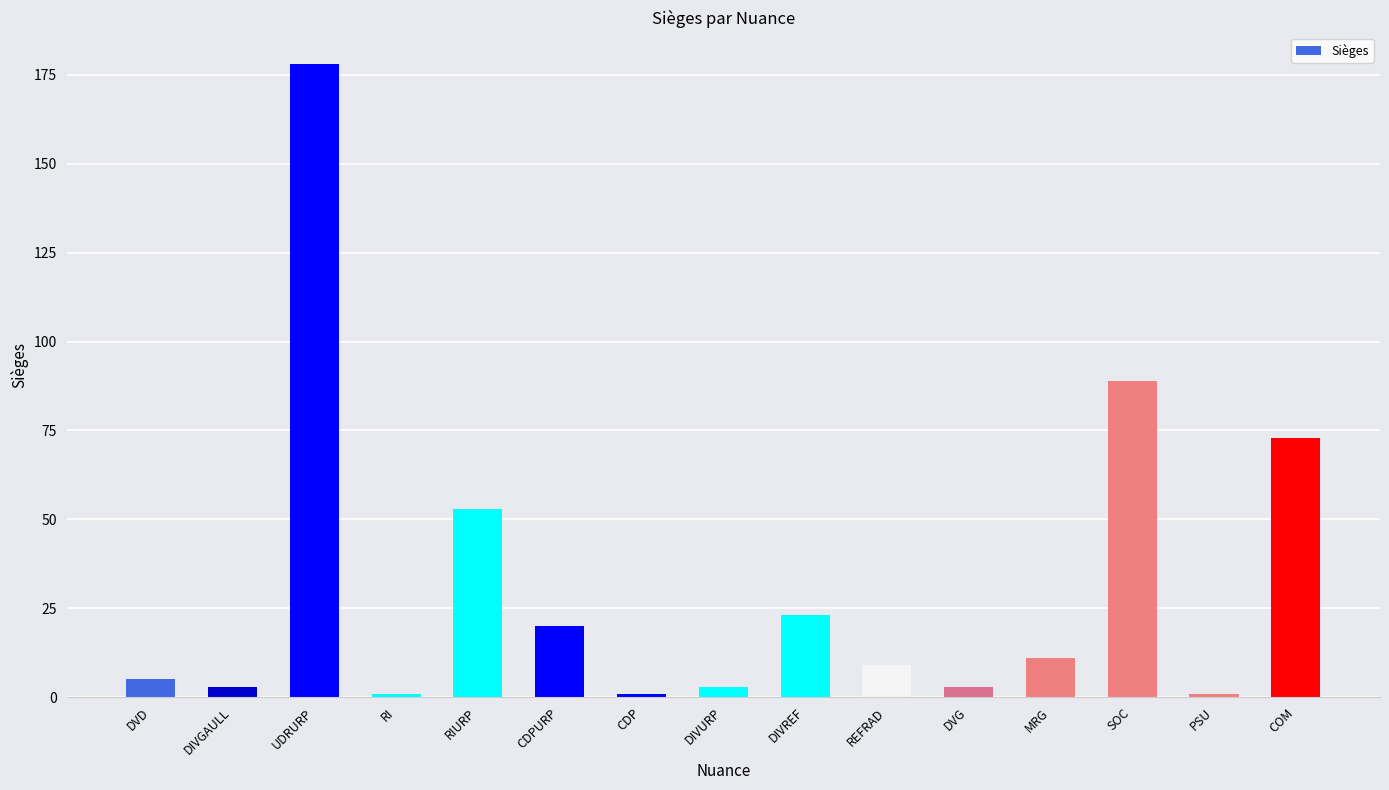

How many distinct data groups are displayed?

1